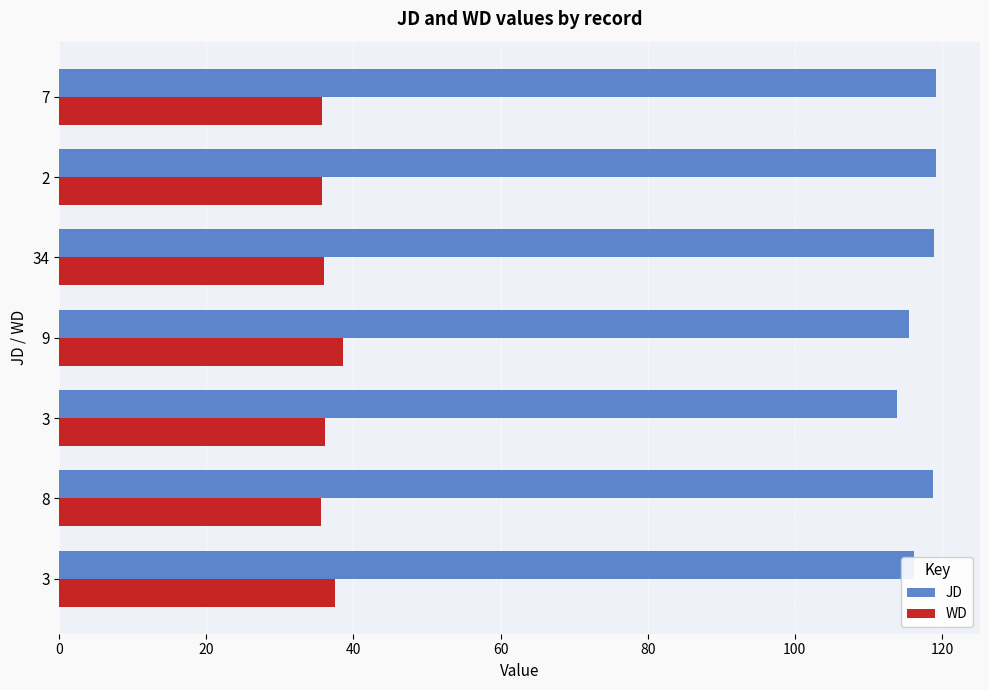

Count the number of categories in the chart.

7